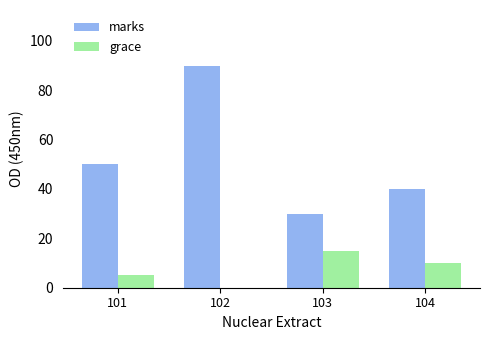

What are all the series names shown in the legend?

marks, grace